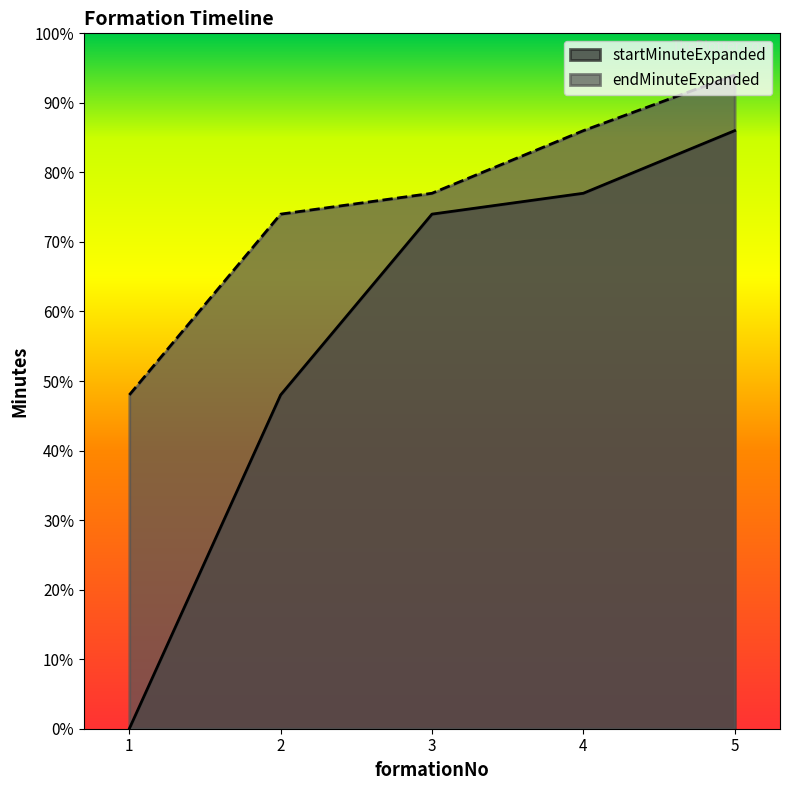

Reading left to right, transcribe all the data shown in this chart.

startMinuteExpanded: 1=0	2=48	3=74	4=77	5=86
endMinuteExpanded: 1=48	2=74	3=77	4=86	5=94